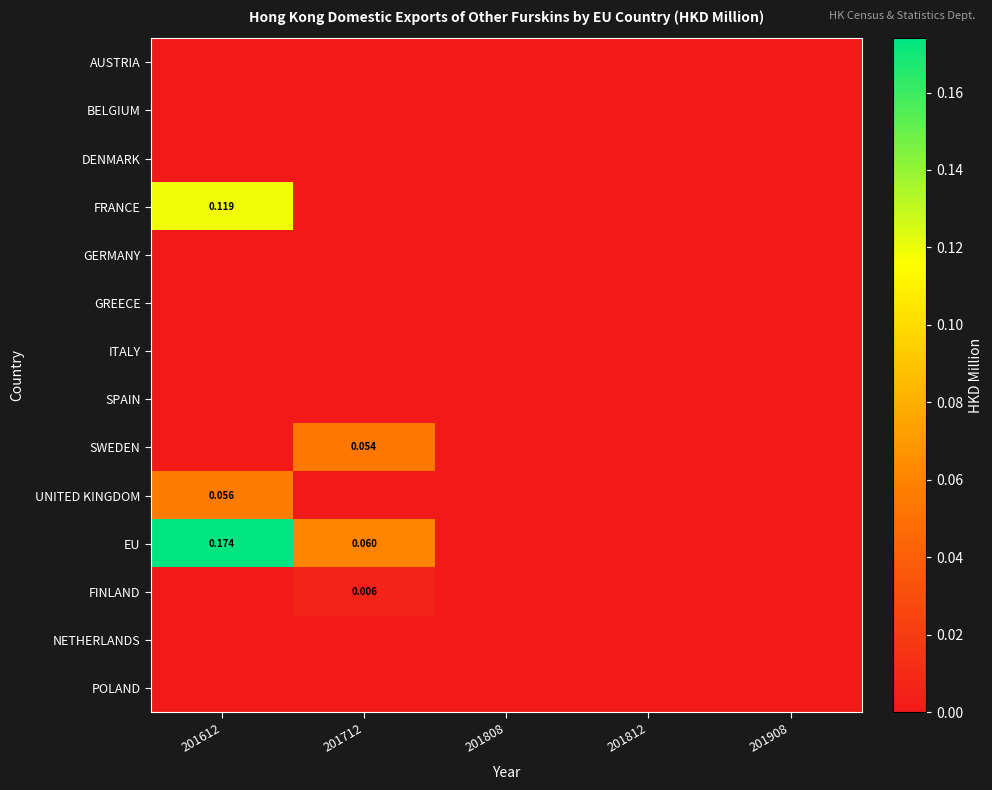

Between 201612 and 201808, which is larger?

201612